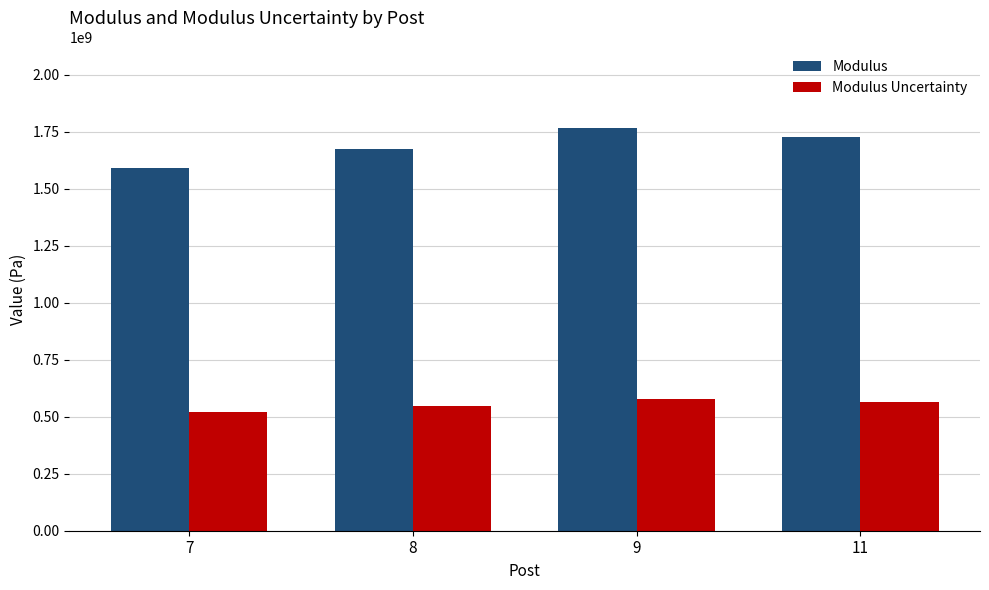

List the series in order of their peak value, lowest first.

Modulus Uncertainty, Modulus